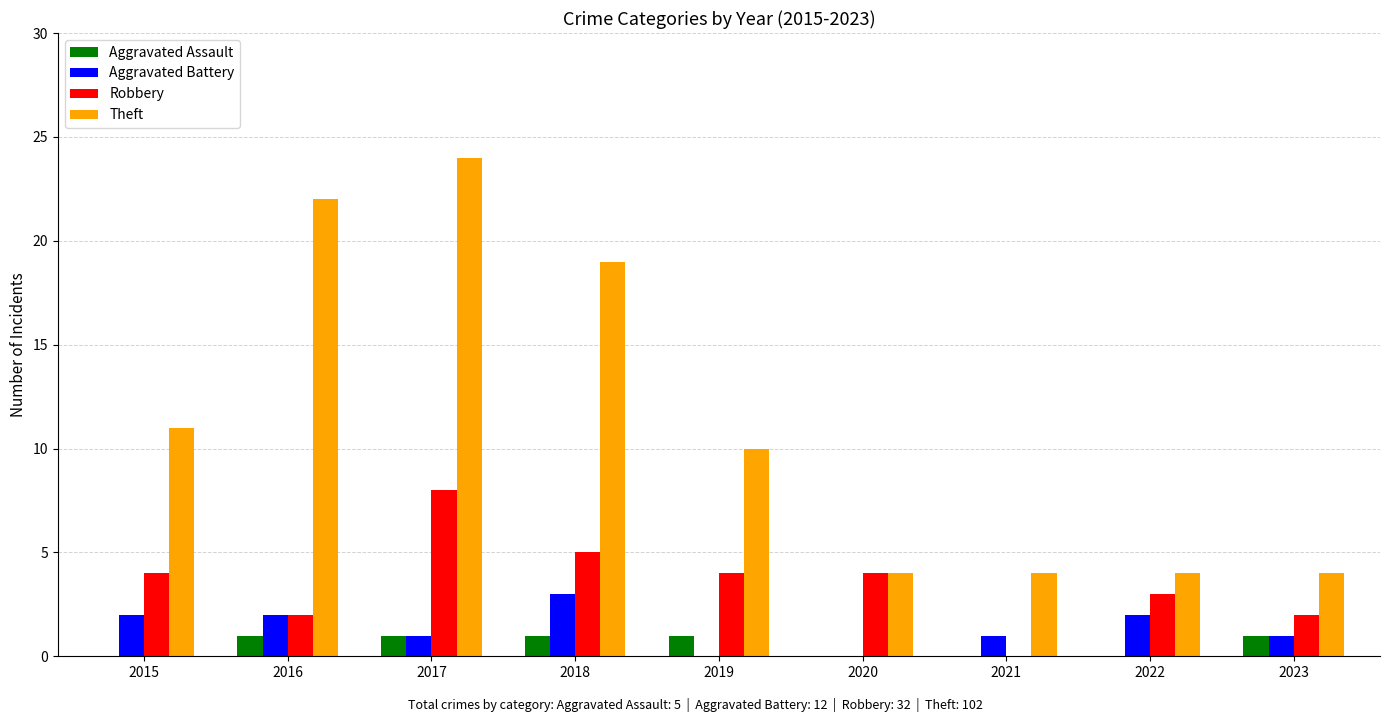

Read the Robbery value at 2018.

5